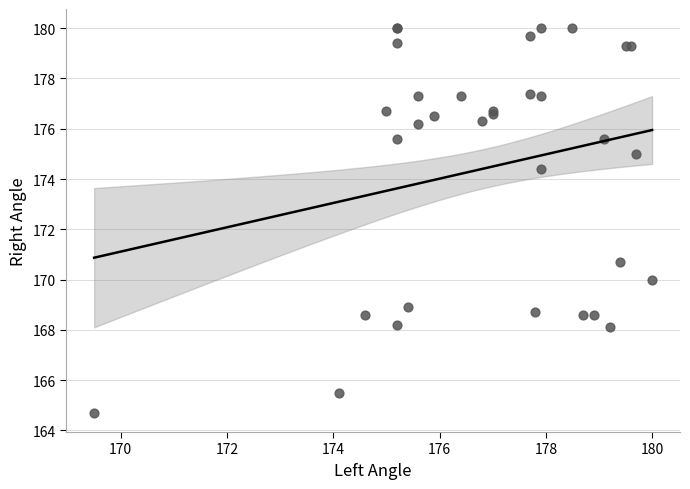

What Y value in the scatter plot is closest to 172?

170.7